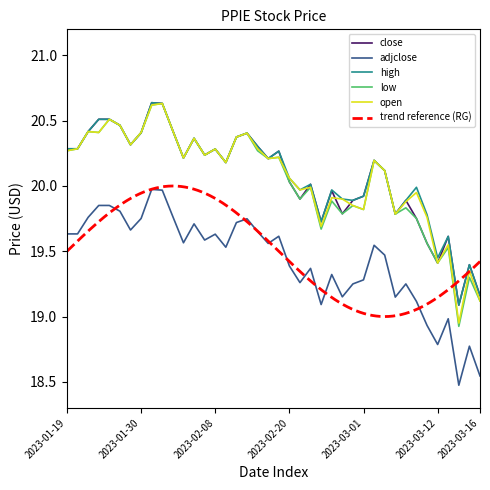

How many interior local peaks does the low series have?

14